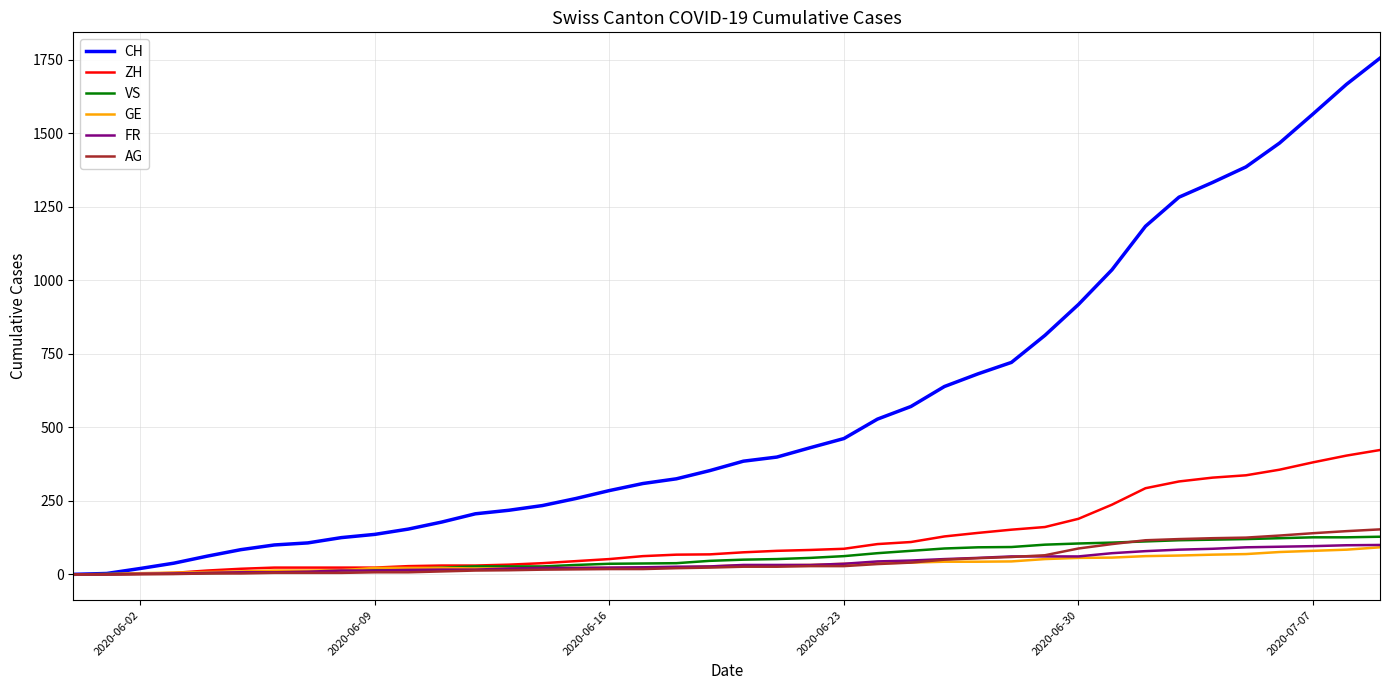

What is the highest value of the ZH series?

423